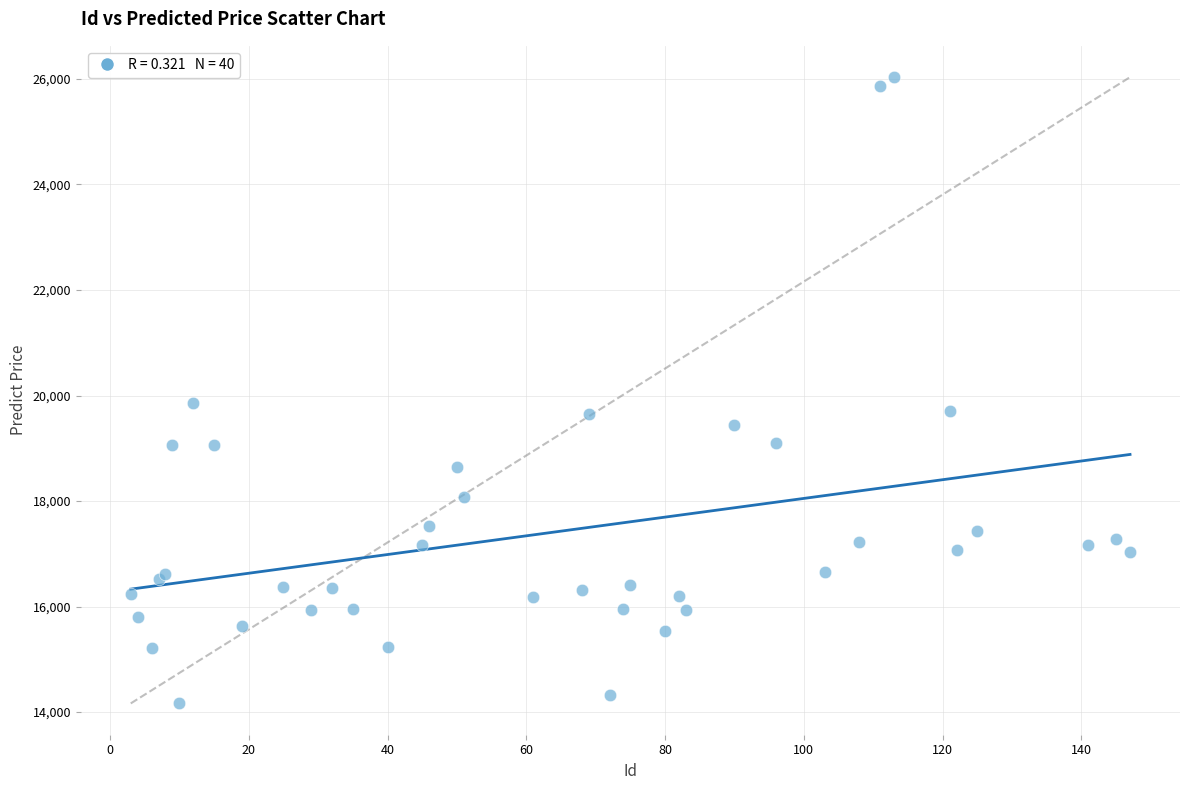

What Y value in the scatter plot is closest to 20099?

19853.9